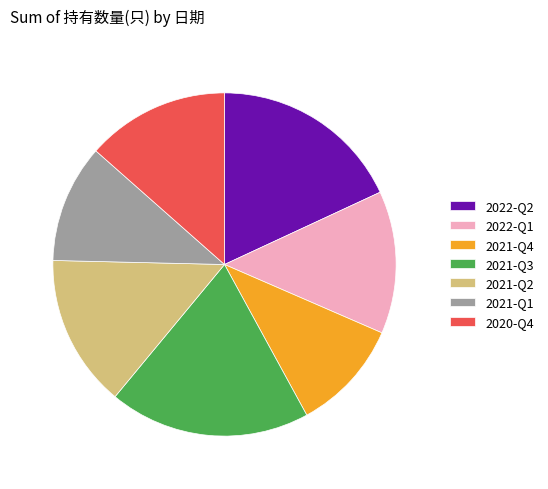

Is 2022-Q1 the majority of the pie?

No